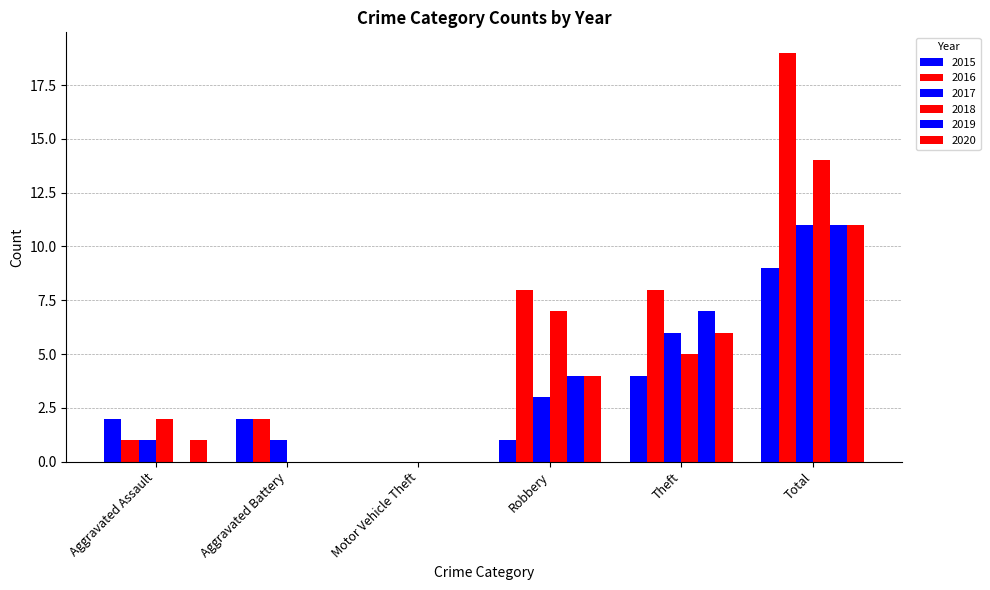

Is it true that 2017 equals 1 at Aggravated Assault?

True